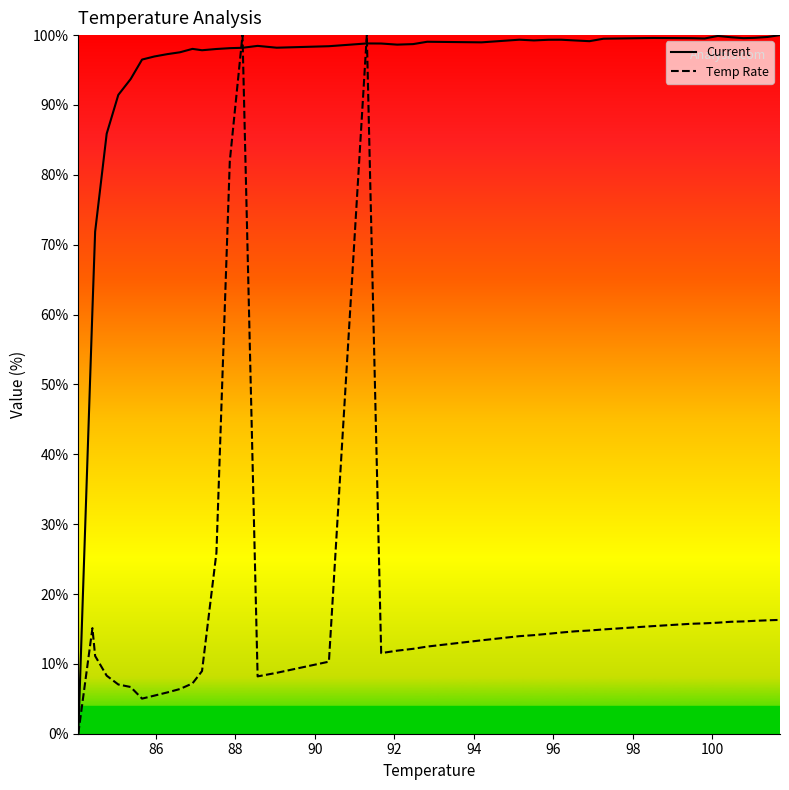

What is the greatest value displayed?

100.0